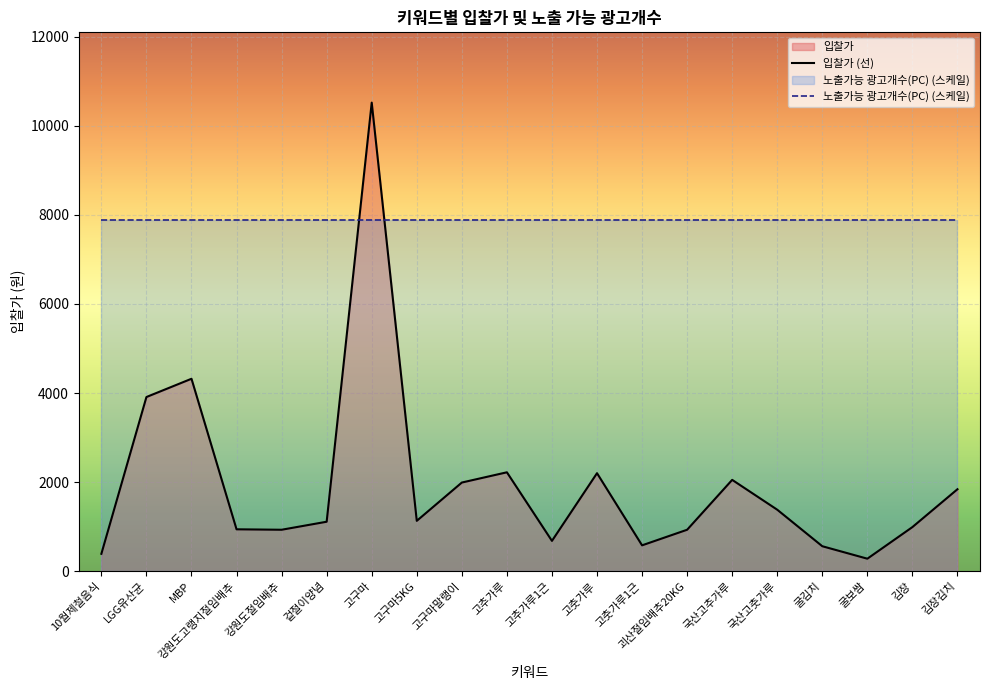

Reading left to right, extract all data points from this chart.

입찰가 (선): 390	3910	4320	940	930	1110	10520	1130	1990	2220	680	2200	580	930	2050	1380	560	280	990	1840
노출가능 광고개수(PC) (스케일): 7890	7890	7890	7890	7890	7890	7890	7890	7890	7890	7890	7890	7890	7890	7890	7890	7890	7890	7890	7890